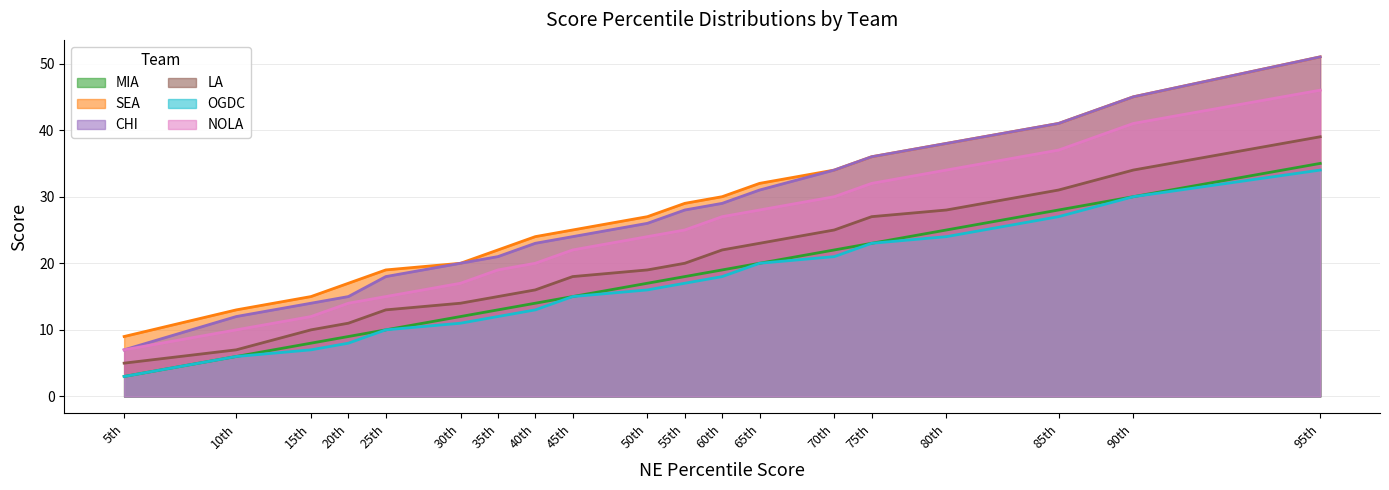

True or false: CHI and SEA intersect in this chart.

False